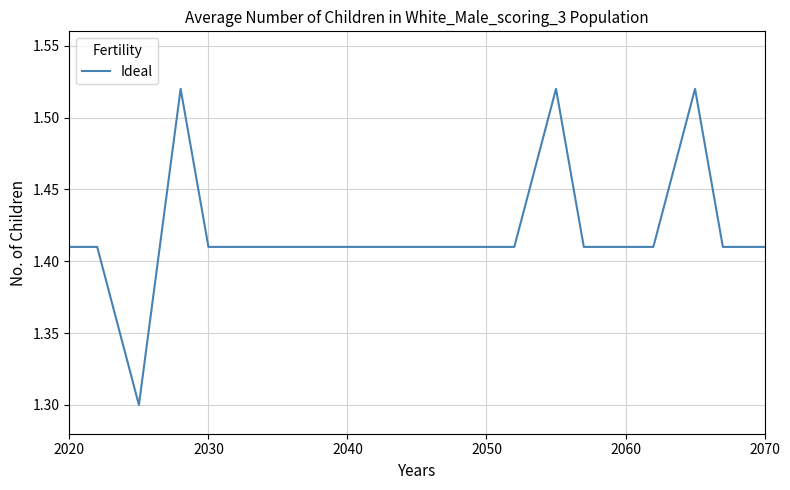

What is the difference between the second highest and minimum values?

0.2